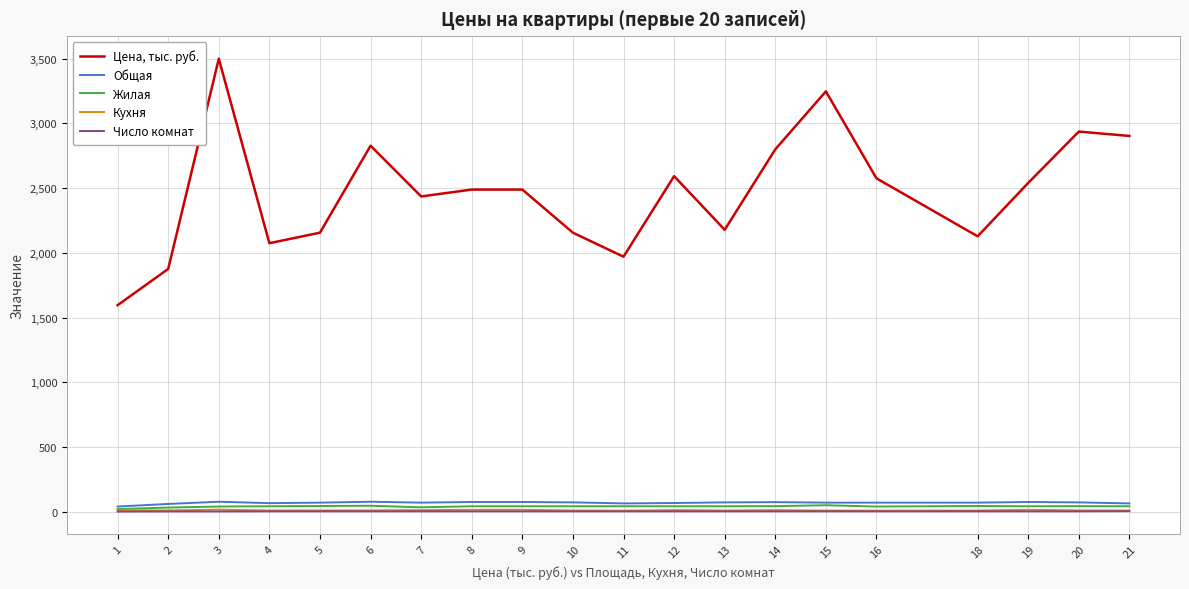

What is the lowest value of the Кухня series?

8.0